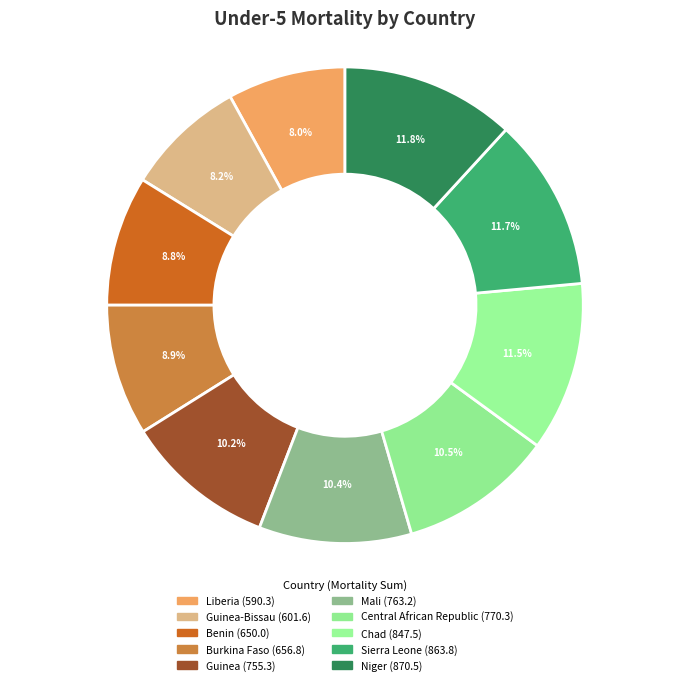

How many slices are in this pie chart?

10